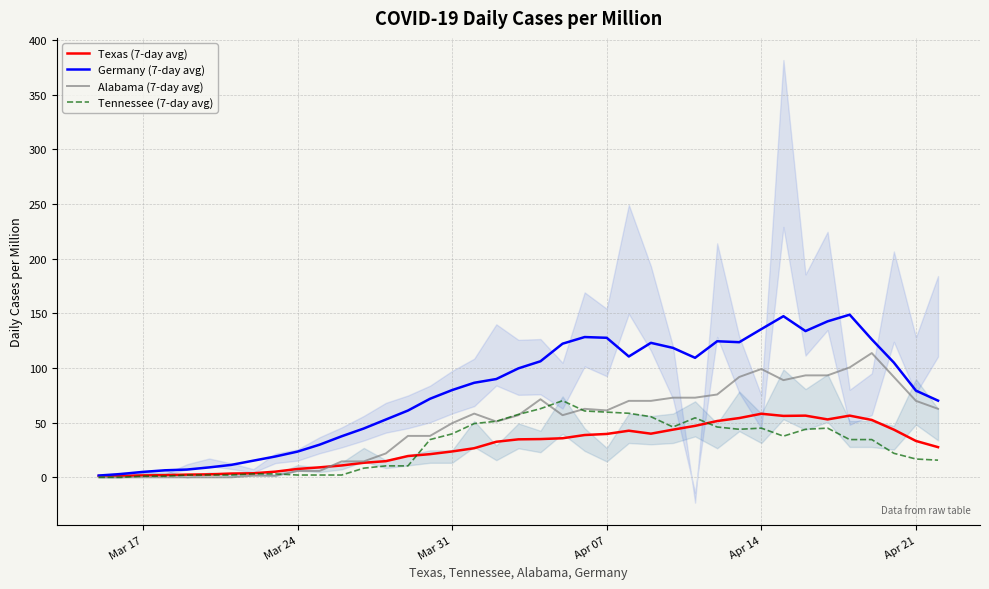

True or false: Alabama (7-day avg) has a value of 34.7 at Apr 14.

False